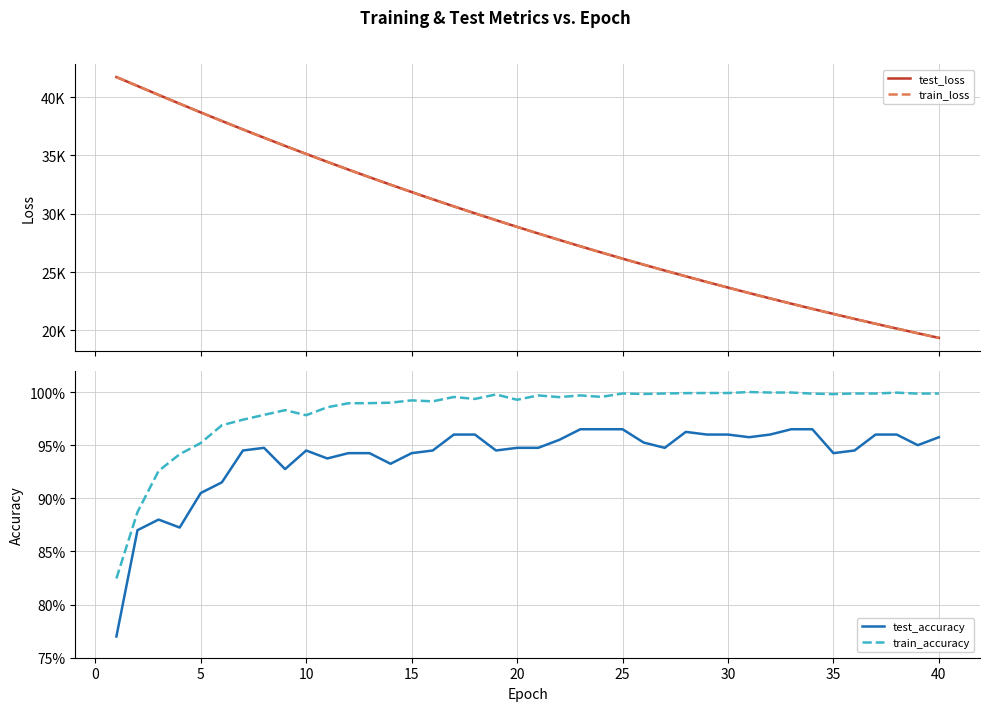

The value of test_loss at 0 is 69563.6. True or false?

False